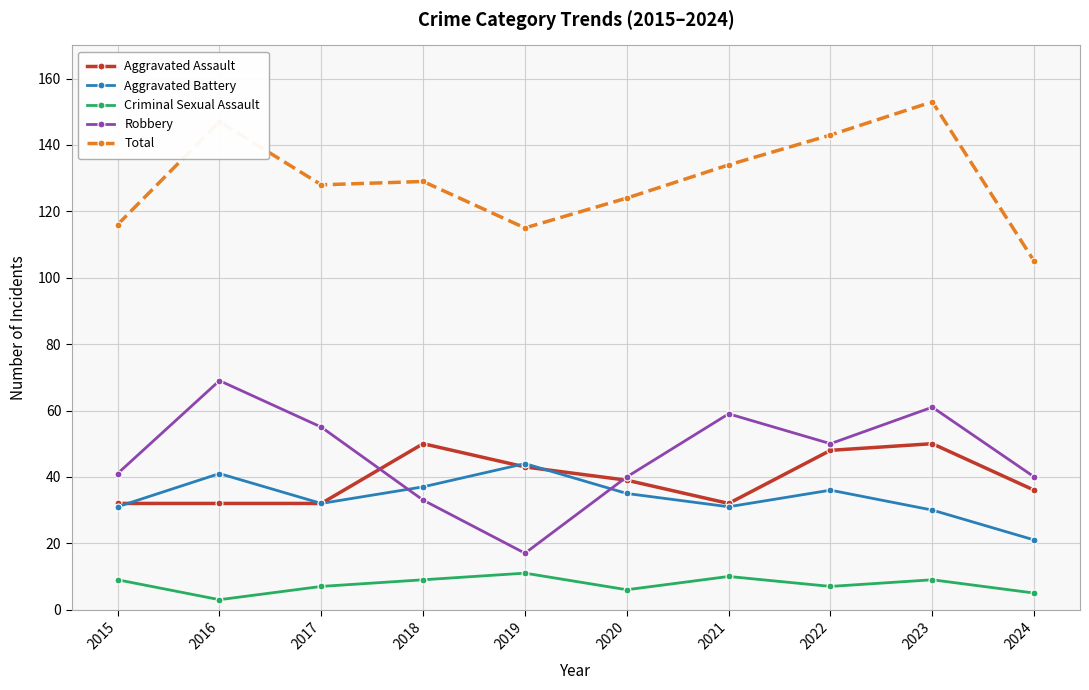

Reading left to right, extract all data points from this chart.

Aggravated Assault: 32	32	32	50	43	39	32	48	50	36
Aggravated Battery: 31	41	32	37	44	35	31	36	30	21
Criminal Sexual Assault: 9	3	7	9	11	6	10	7	9	5
Robbery: 41	69	55	33	17	40	59	50	61	40
Total: 116	147	128	129	115	124	134	143	153	105